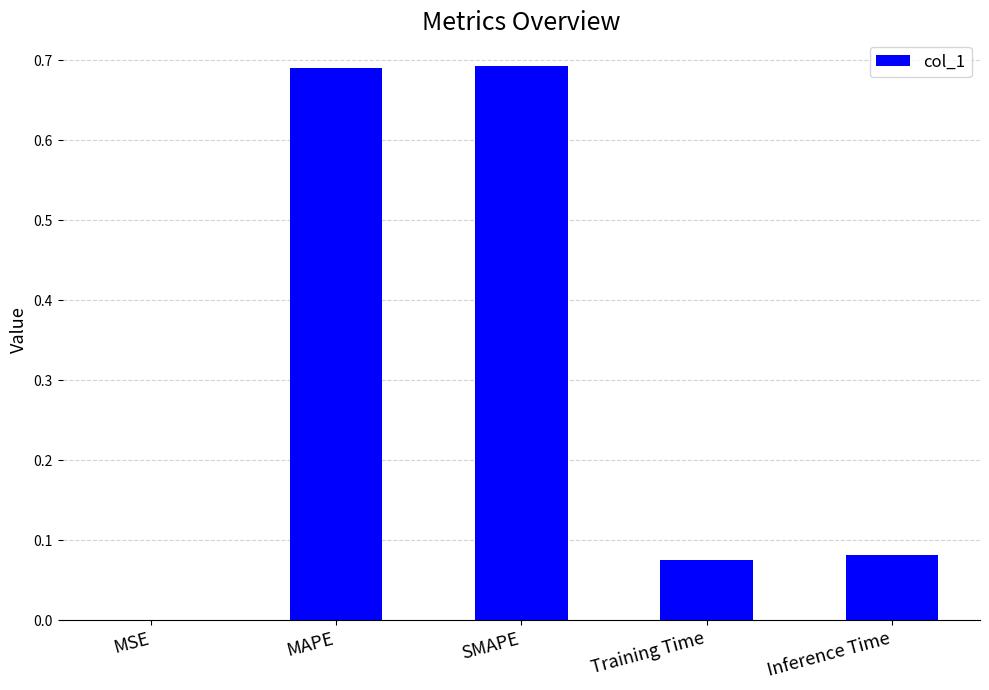

The chart shows a value of 0.4 at MAPE. True or false?

False